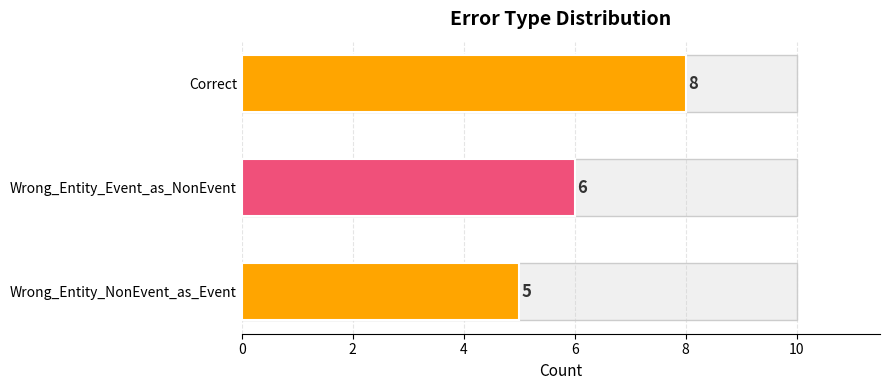

How many categories are shown in the chart?

3